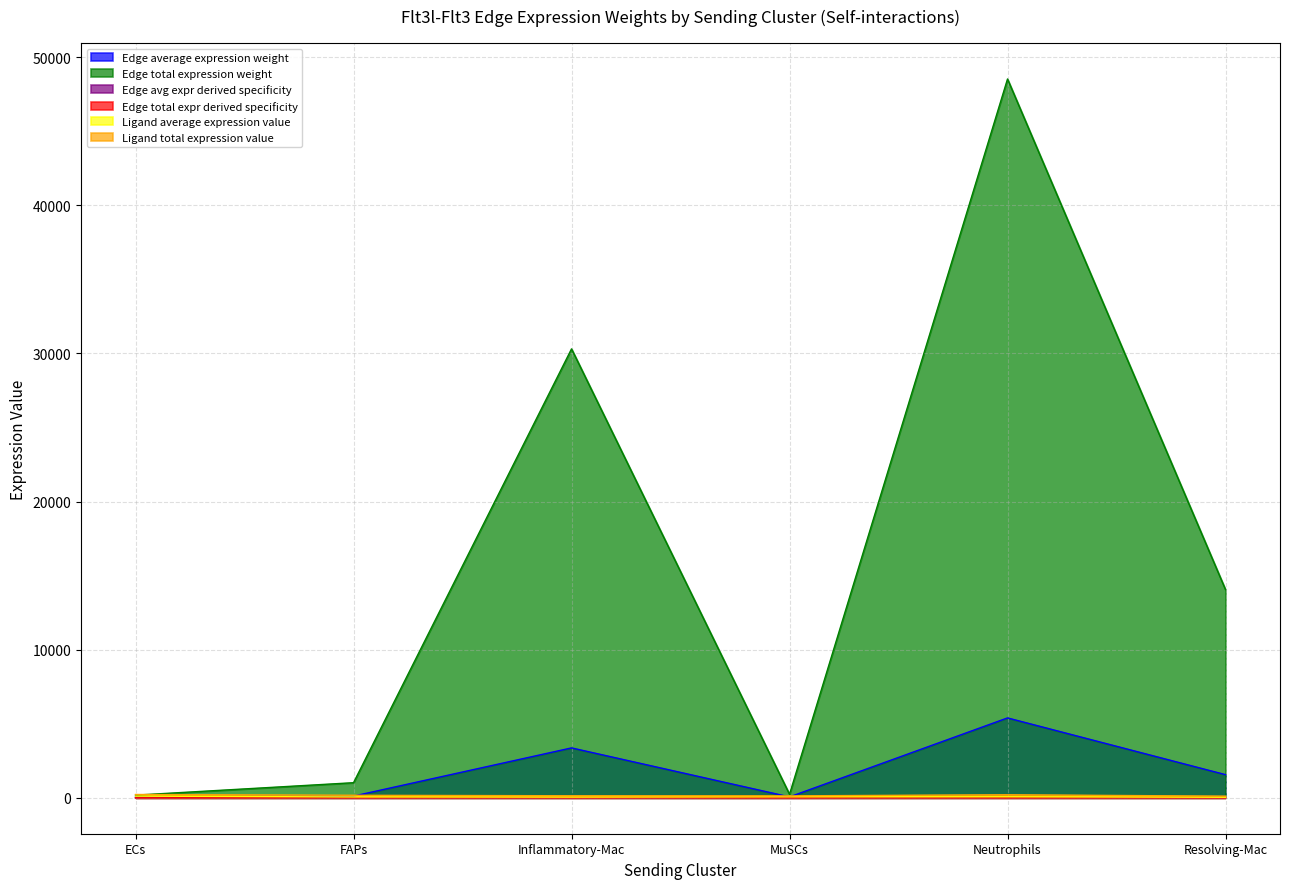

True or false: Edge total expr derived specificity and Edge total expression weight cross at least once.

False